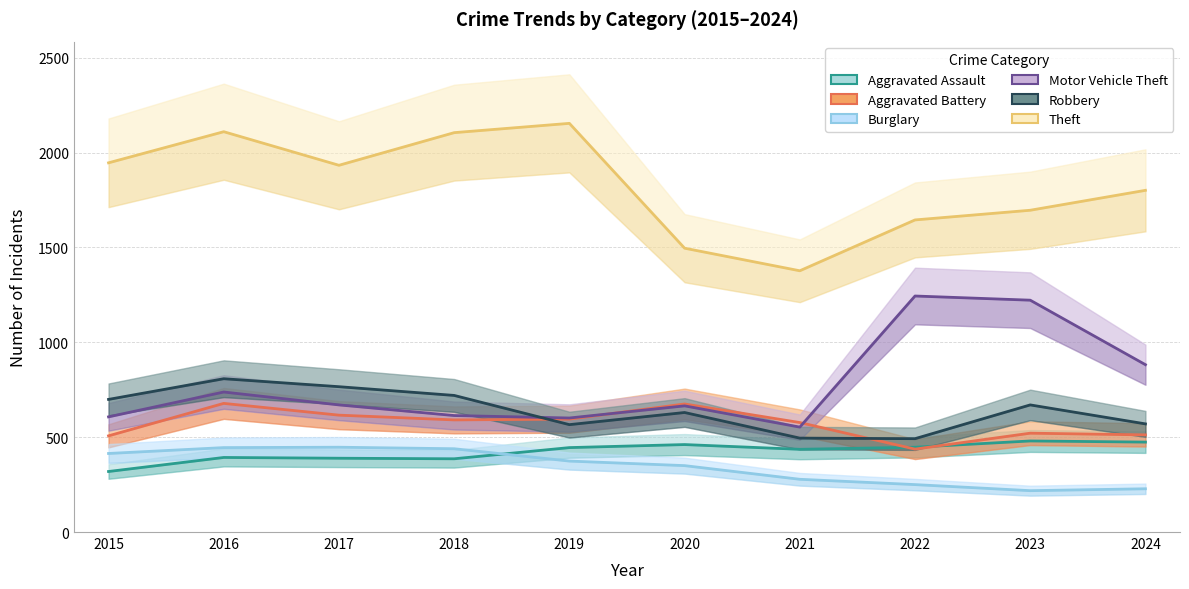

True or false: Robbery and Aggravated Assault cross at least once.

False